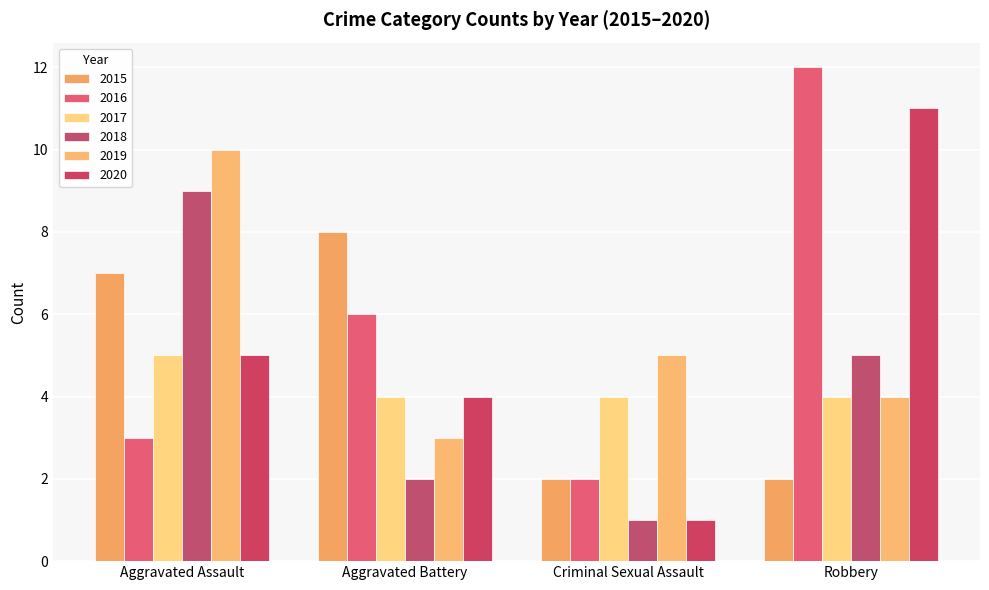

At which label does 2015 reach its peak?

Aggravated Battery